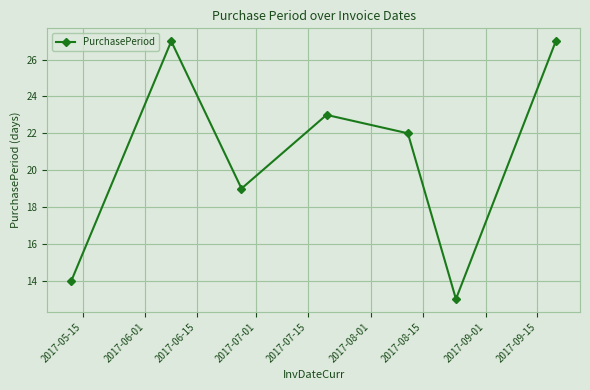

True or false: the data has more than 2 interior local peaks.

False